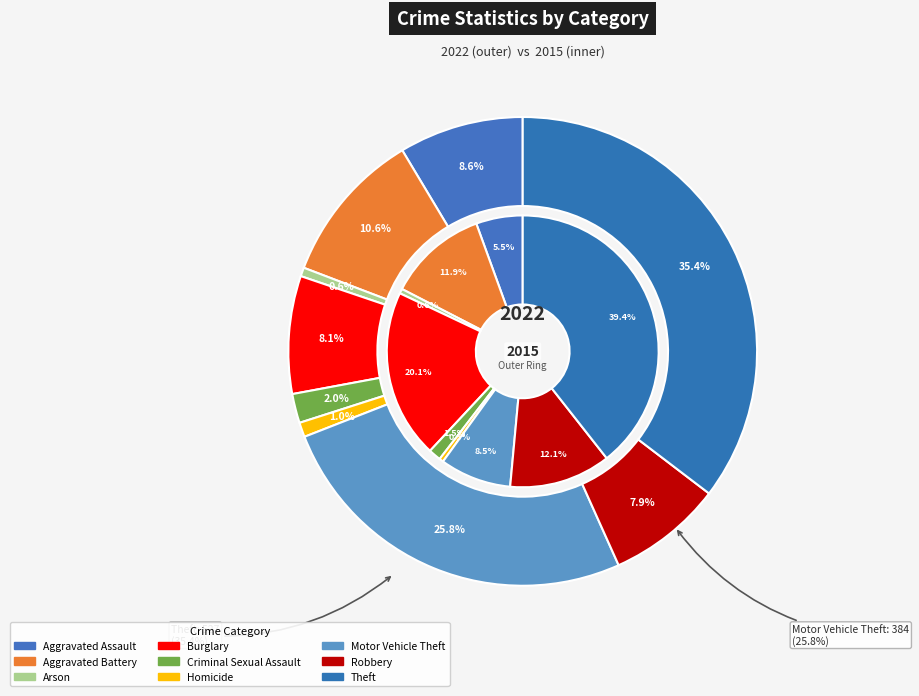

To the nearest percent, what is the combined percentage of Aggravated Battery and Aggravated Assault?

19%